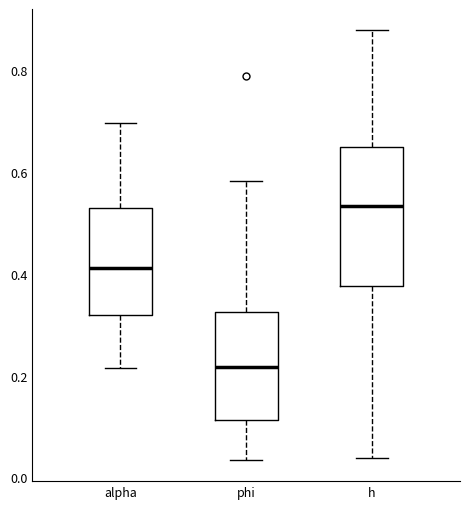

Where does the upper whisker of the box for phi end on the y-axis? The values are not printed on the chart, so give them approximately, as read against the axis.

0.58